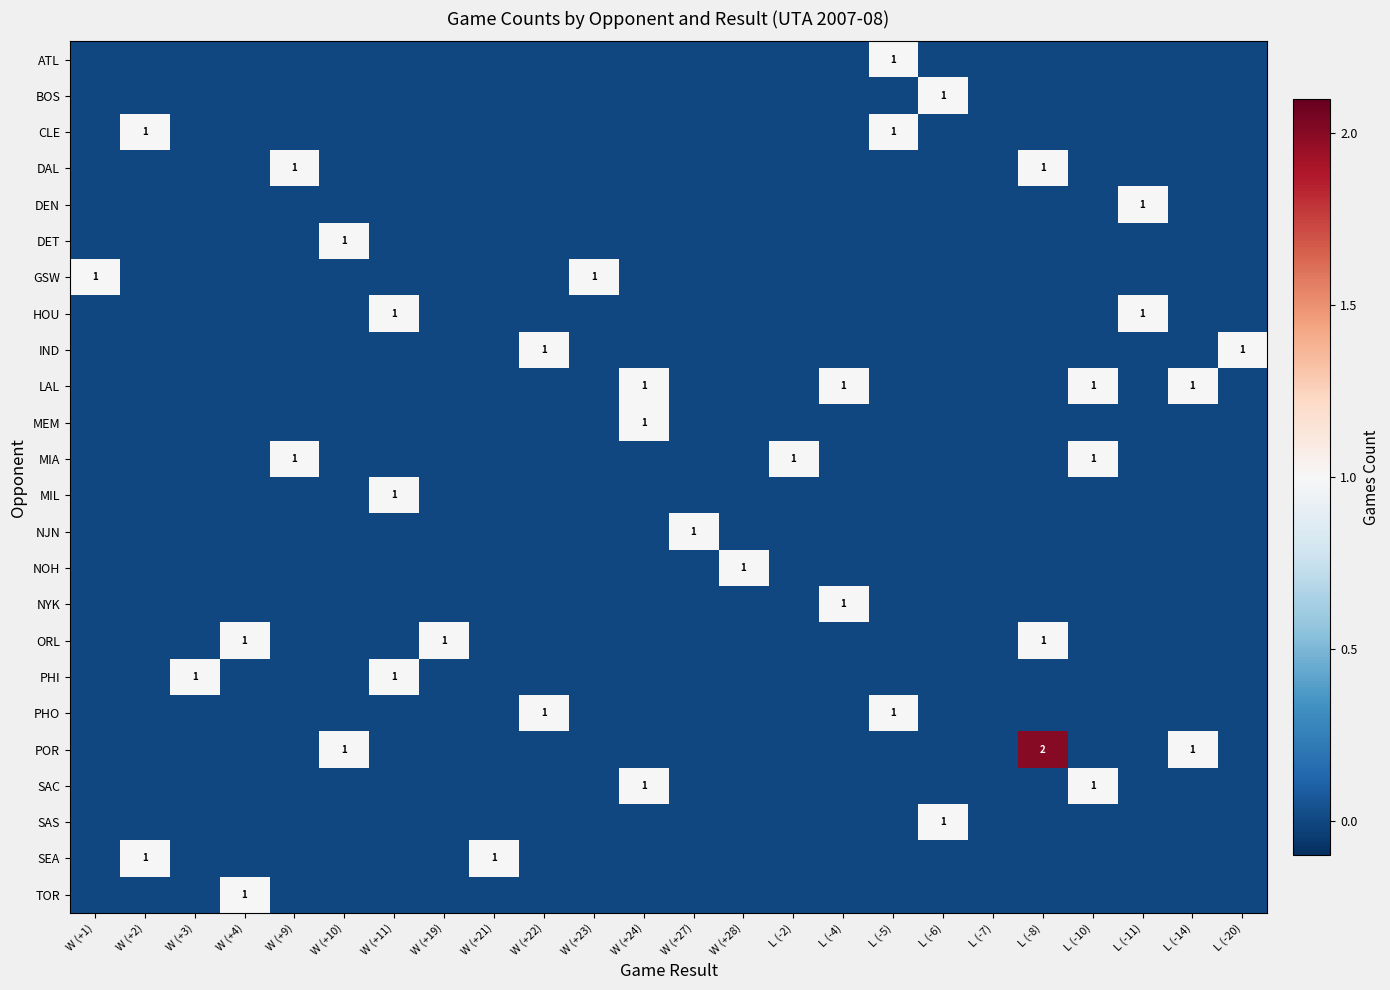

How many ATL values are between 0 and 1?

24